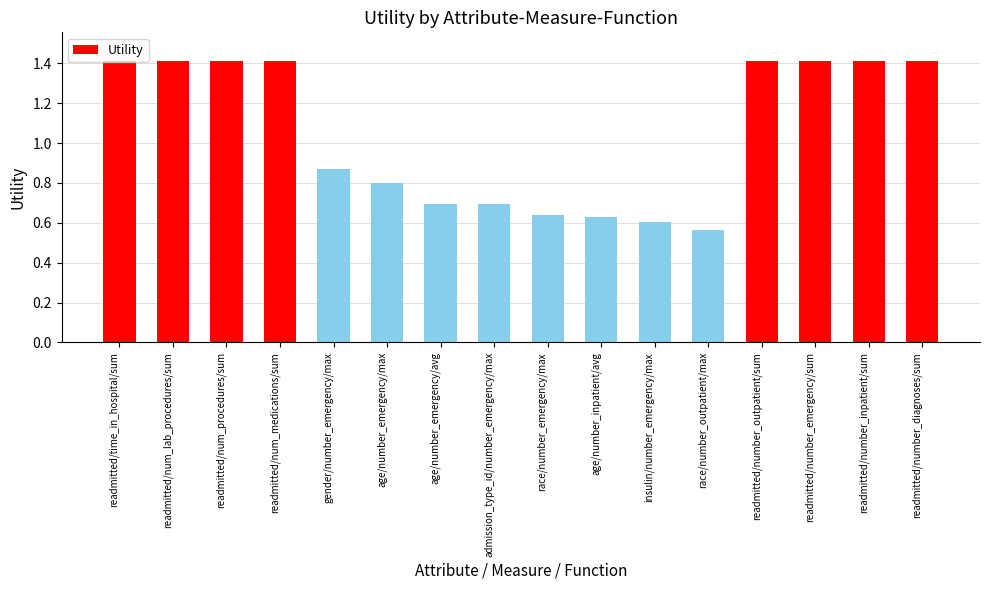

Is it true that the value at age/number_emergency/max is 0.5?

False